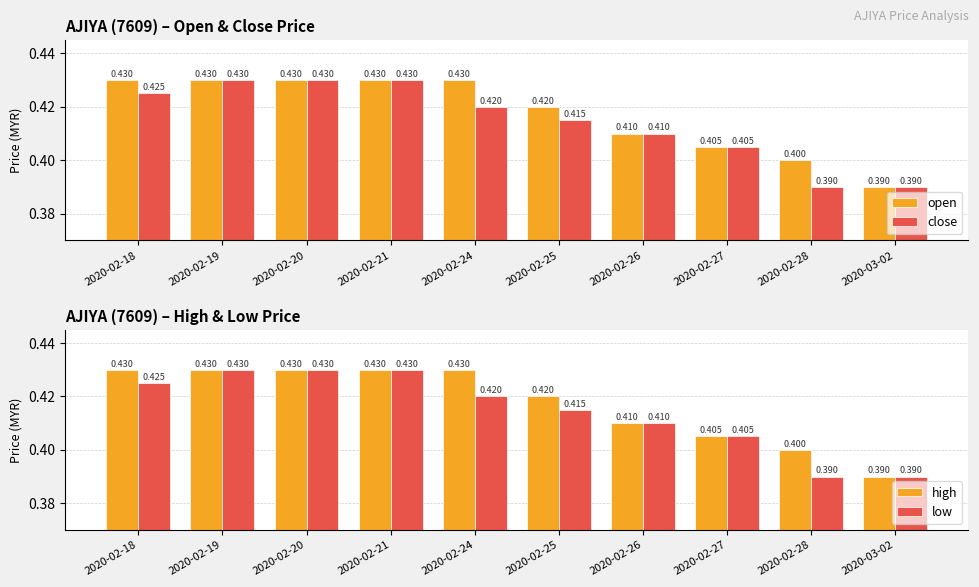

How many high values are between 0 and 1?

10